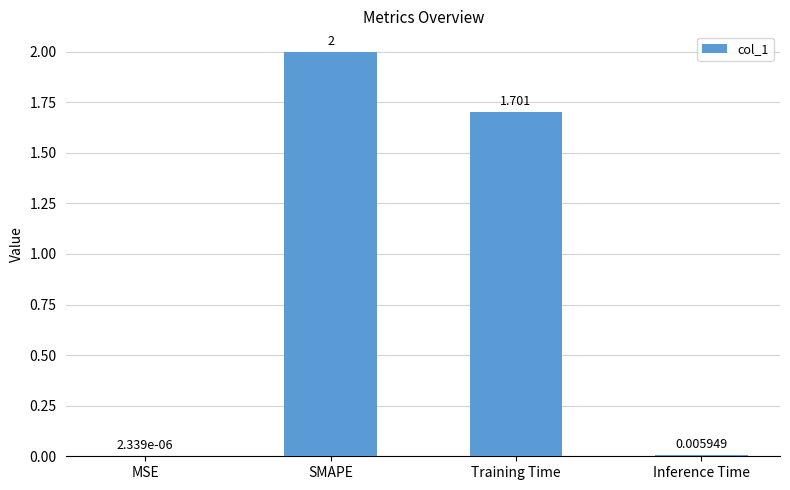

The chart shows a value of 1.7 at Training Time. True or false?

True